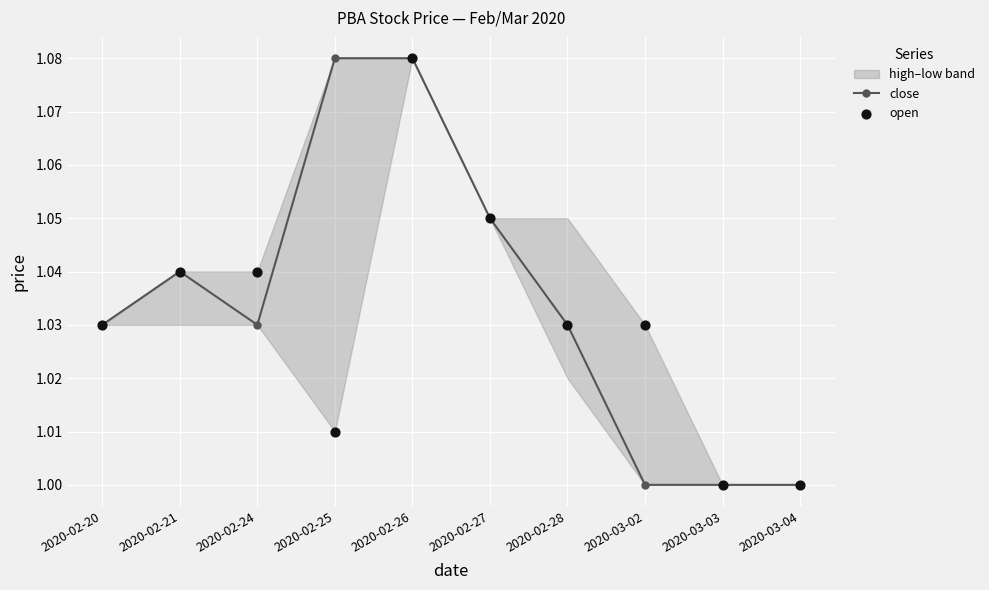

The value of close at 2020-02-24 is 0.5. True or false?

False